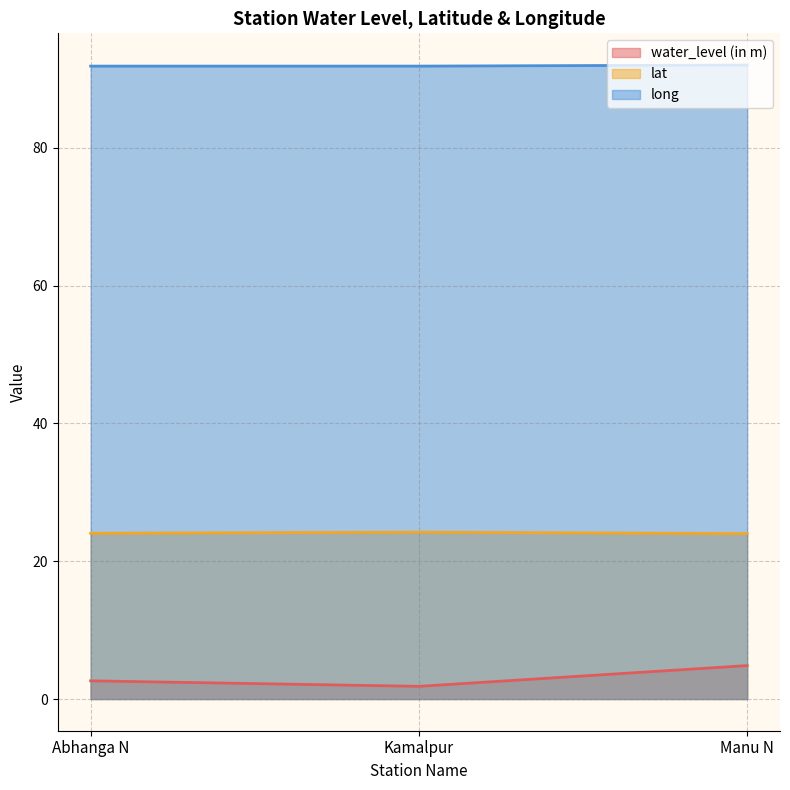

How many data points in water_level (in m) are less than 2?

1